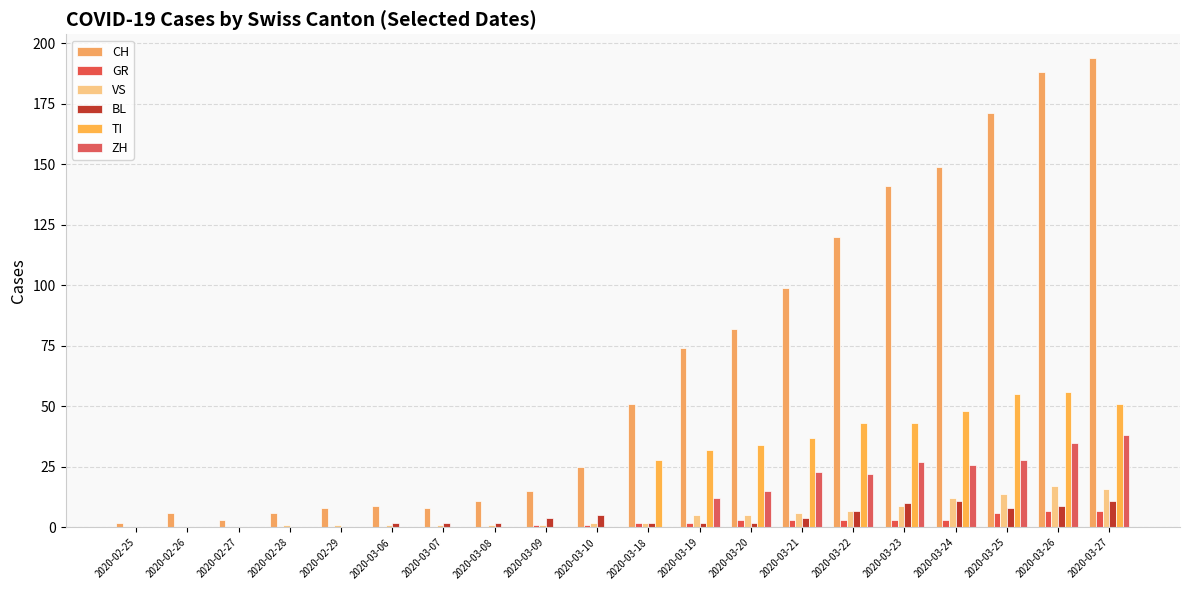

Reading left to right, what are all the values shown in this chart?

CH: 2	6	3	6	8	9	8	11	15	25	51	74	82	99	120	141	149	171	188	194
GR: 0	0	0	0	0	0	0	0	1	1	2	2	3	3	3	3	3	6	7	7
VS: 0	0	0	1	1	1	1	1	1	2	2	5	5	6	7	9	12	14	17	16
BL: 0	0	0	0	0	2	2	2	4	5	2	2	2	4	7	10	11	8	9	11
TI: 0	0	0	0	0	0	0	0	0	0	28	32	34	37	43	43	48	55	56	51
ZH: 0	0	0	0	0	0	0	0	0	0	0	12	15	23	22	27	26	28	35	38